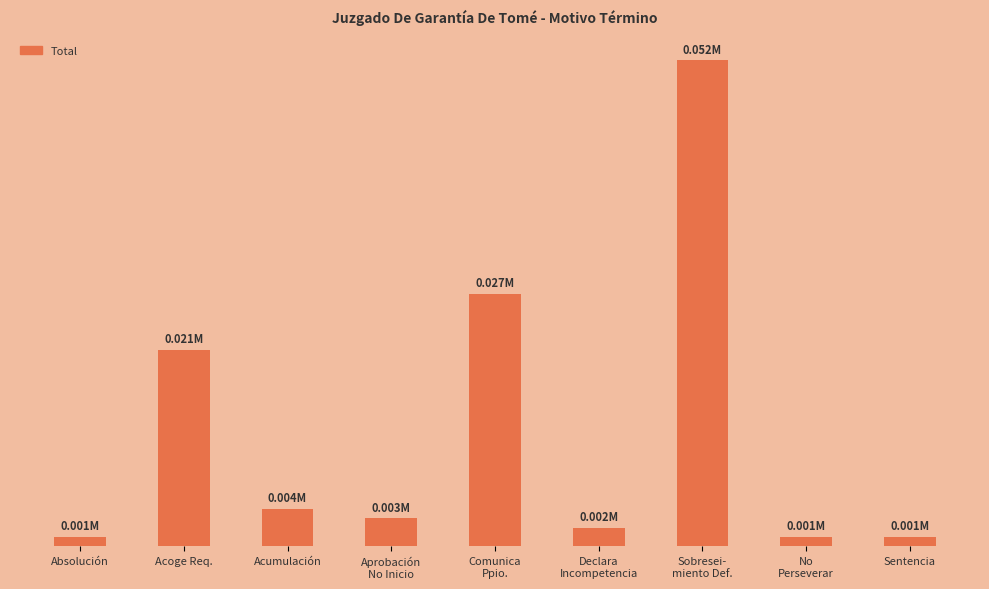

What is the label of the 9th bar from the right?

Absolución